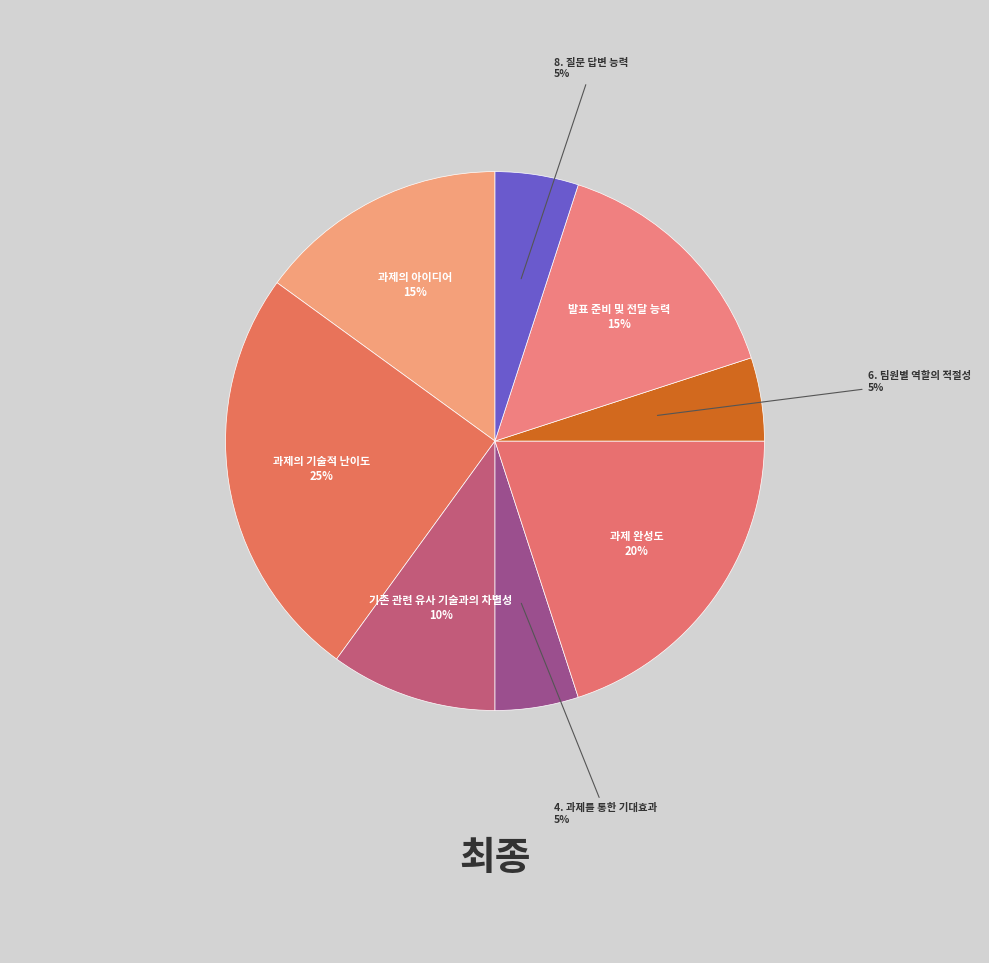

How many segments does this pie chart have?

8